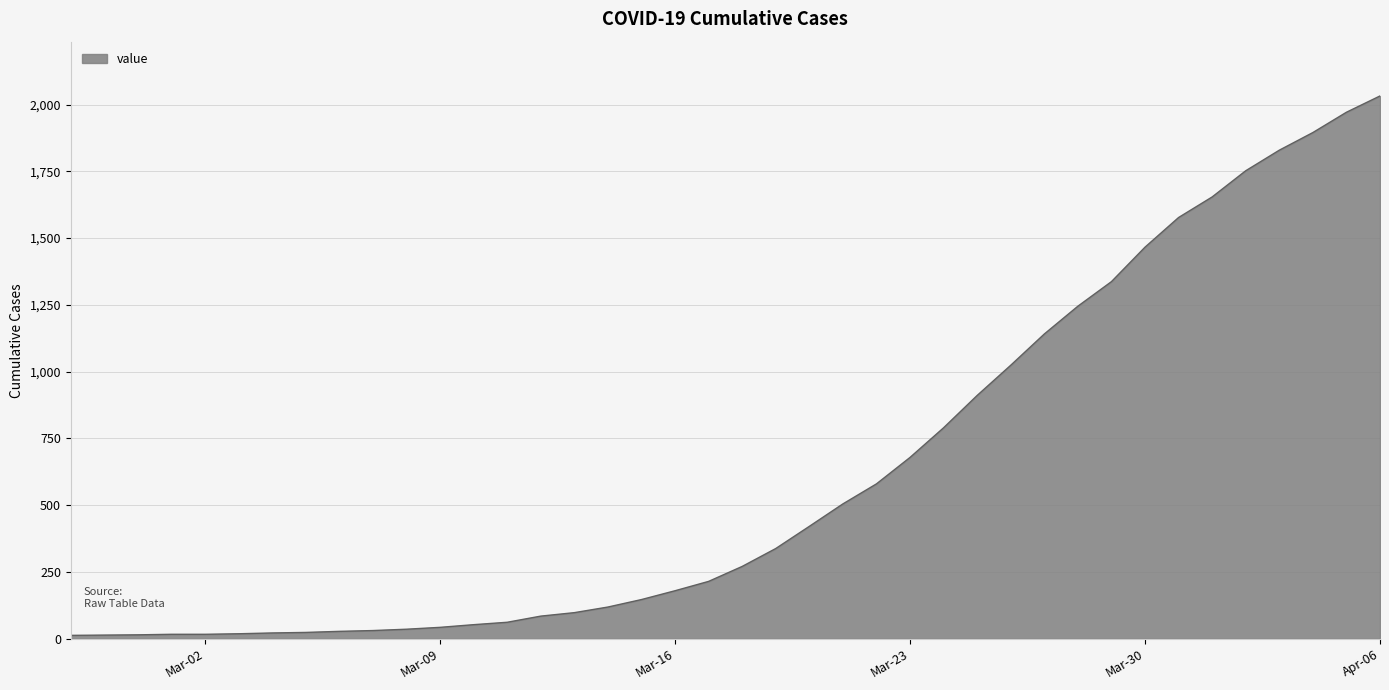

What is the maximum value shown in the chart?

2032